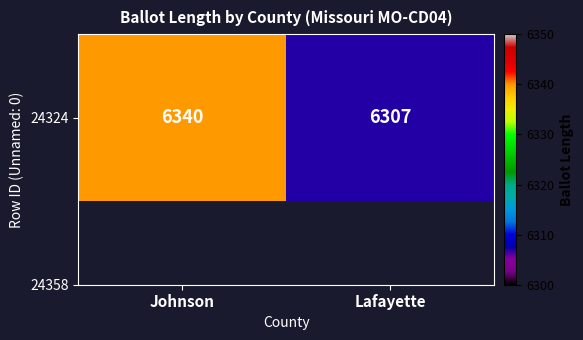

Reading left to right, list all the values displayed in this chart.

6340	6307